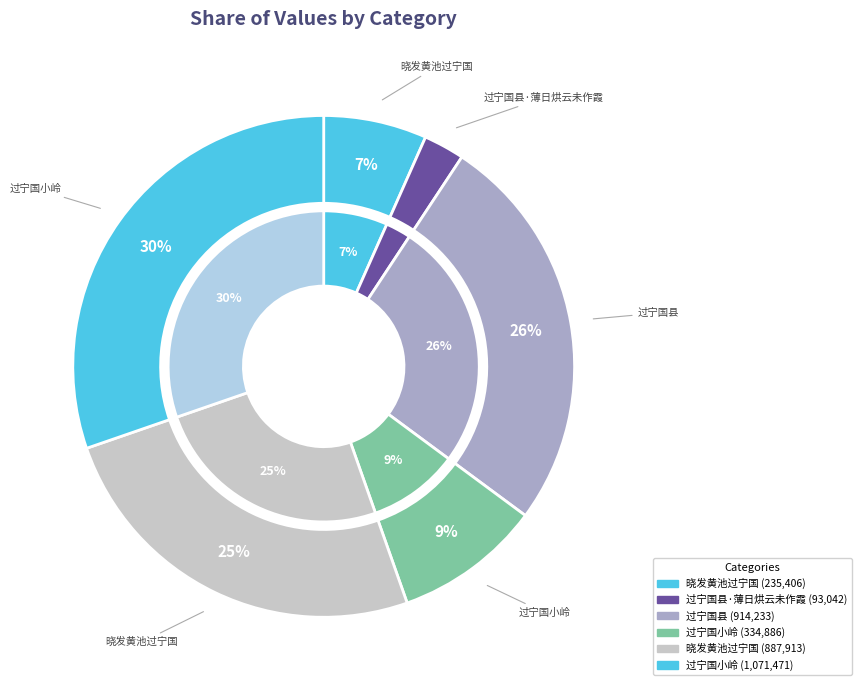

What is the smallest slice in the pie chart?

过宁国县·薄日烘云未作霞